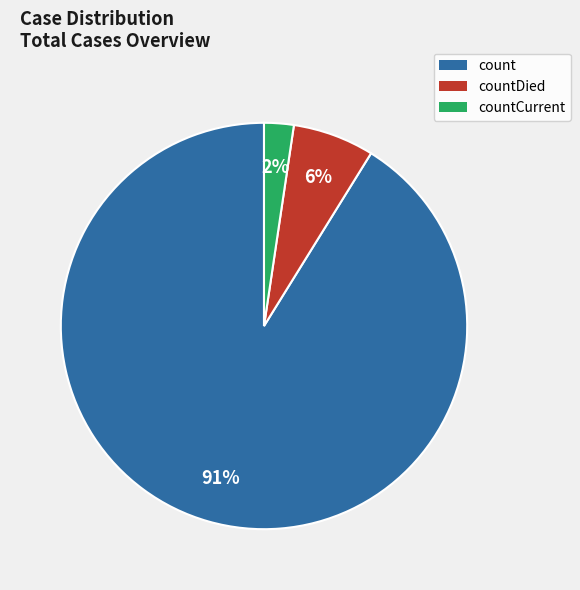

To the nearest percent, what is the average slice percentage?

33%